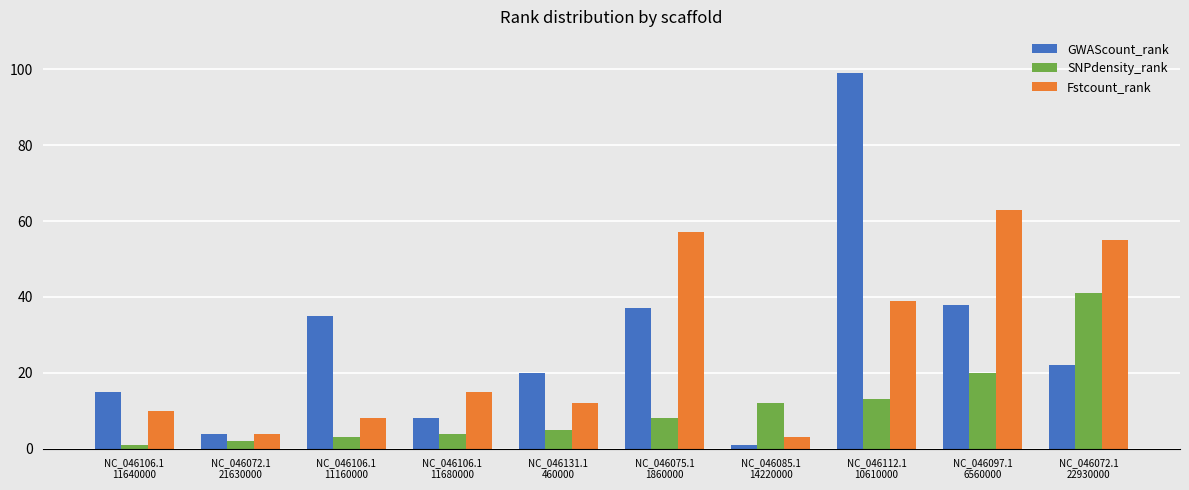

At which category is the sum across all series the highest?

NC_046112.1
10610000